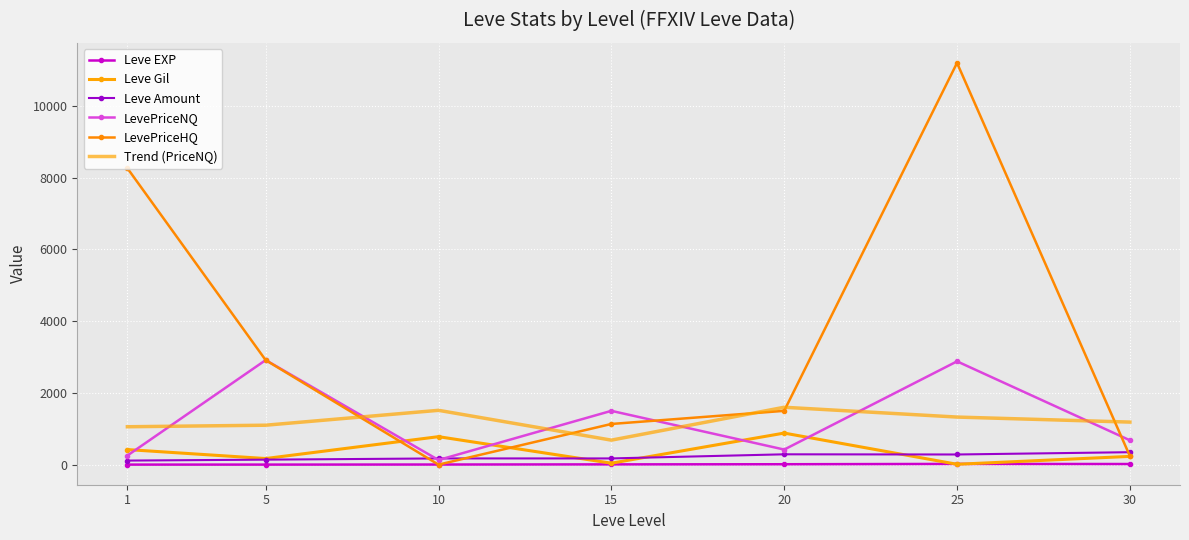

What are all the series names shown in the legend?

Leve EXP, Leve Gil, Leve Amount, LevePriceNQ, LevePriceHQ, Trend (PriceNQ)